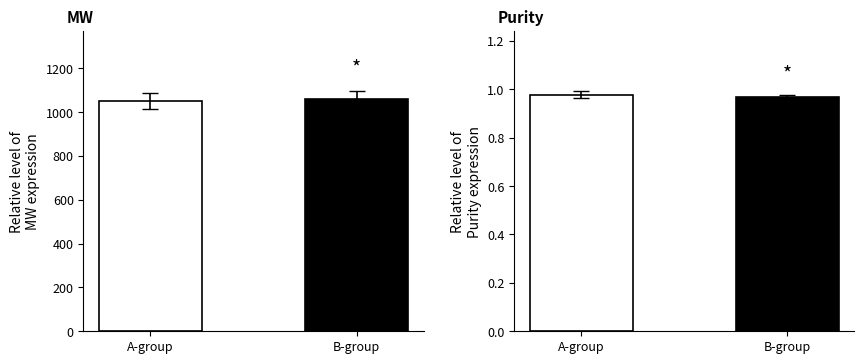

How many values are between 0 and 1?

2